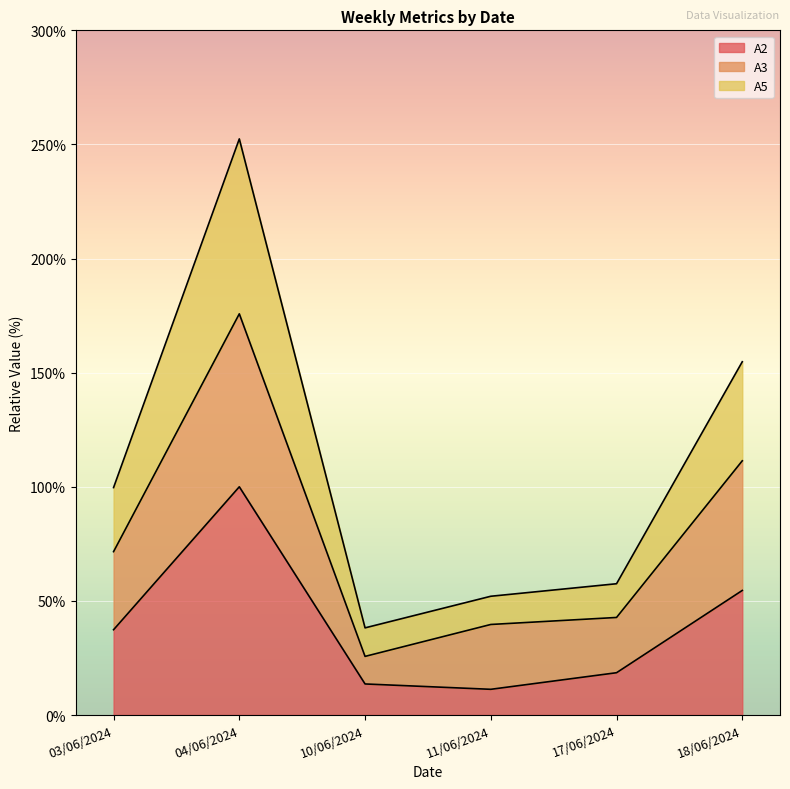

Reading right to left, transcribe all the data shown in this chart.

A2: 18/06/2024=54.6	17/06/2024=18.5	11/06/2024=11.3	10/06/2024=13.6	04/06/2024=100.0	03/06/2024=37.4
A3: 18/06/2024=111.4	17/06/2024=42.7	11/06/2024=39.7	10/06/2024=25.7	04/06/2024=175.8	03/06/2024=71.6
A5: 18/06/2024=154.8	17/06/2024=57.5	11/06/2024=52.0	10/06/2024=38.2	04/06/2024=252.4	03/06/2024=99.7